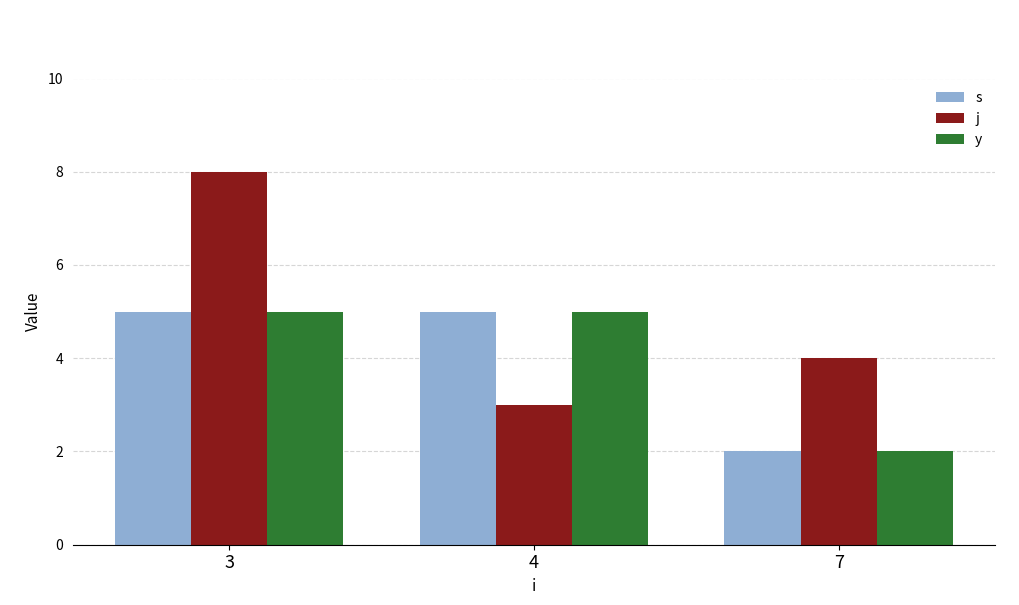

The s series shows 5 at 4. True or false?

True